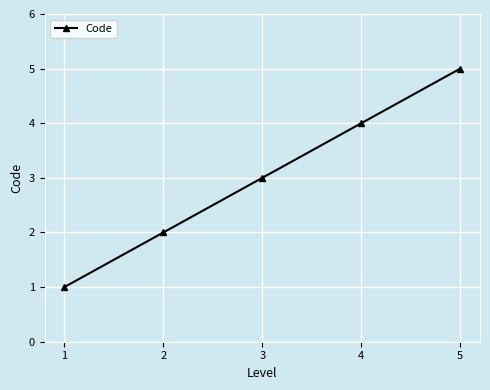

What is the difference between the second highest and minimum values?

3